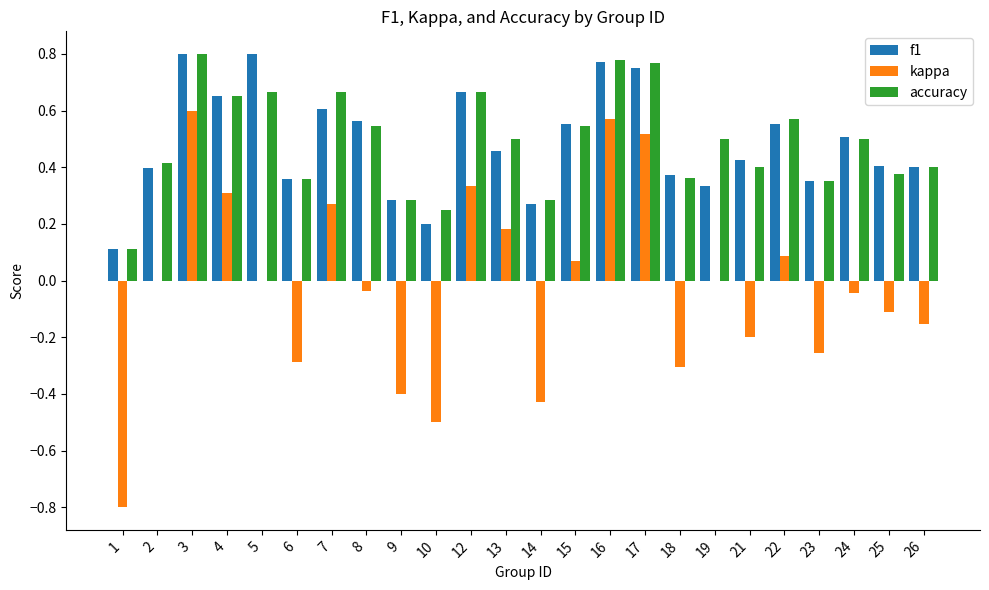

Does the chart contain stacked bars?

No